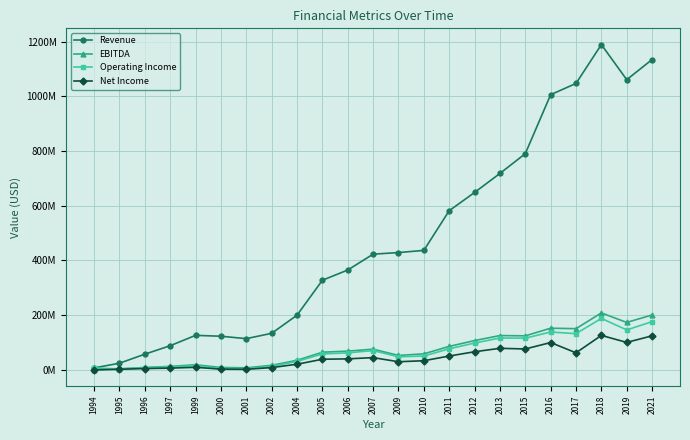

At which category is the sum across all series the highest?

2018